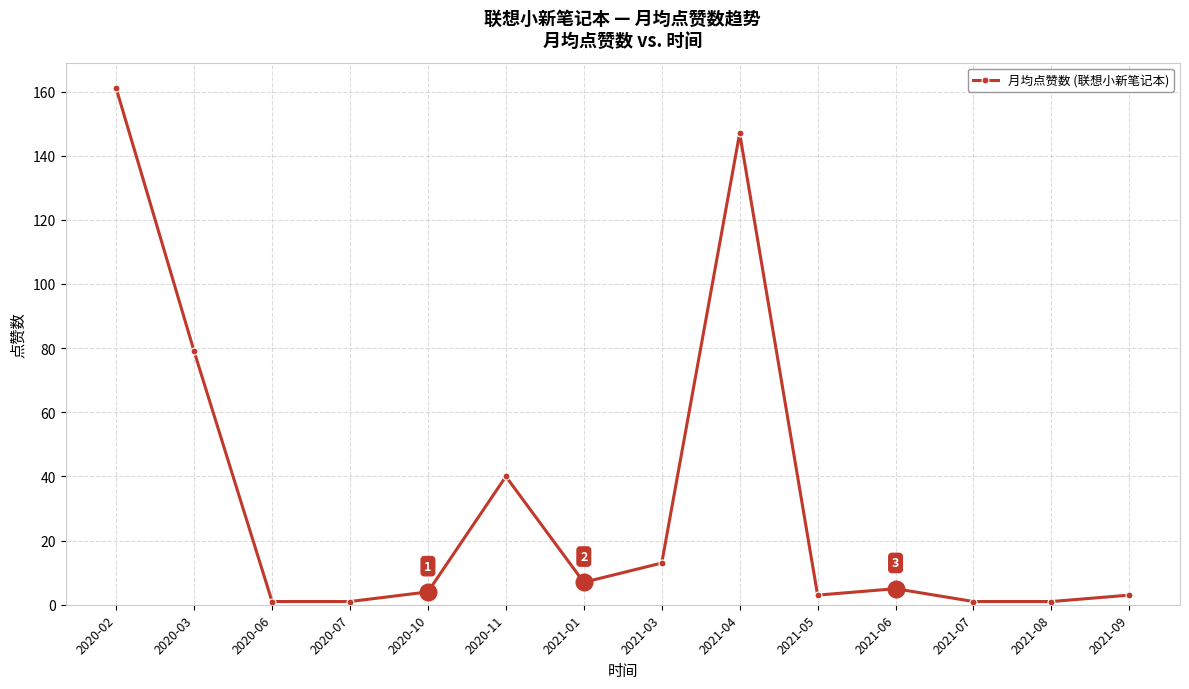

Between 2021-09 and 2020-11, which is larger?

2020-11